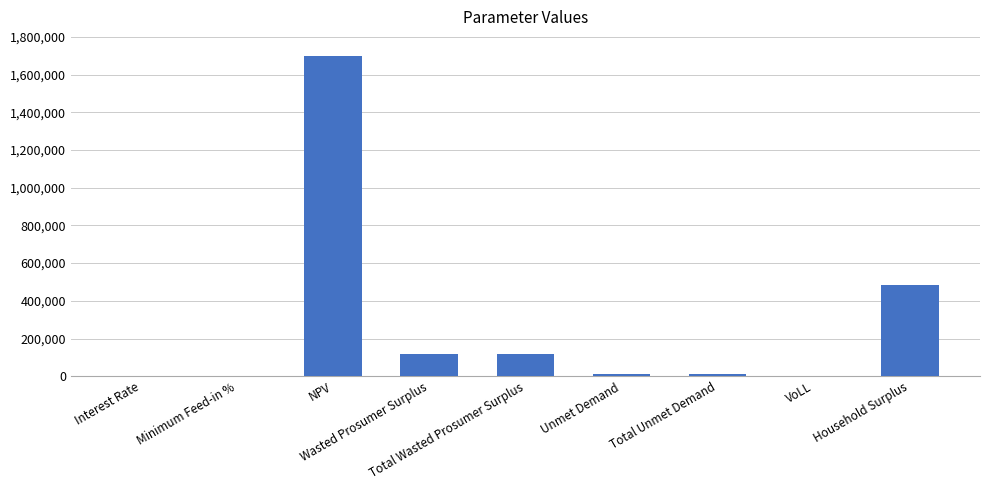

What is the greatest value displayed?

1699376.1